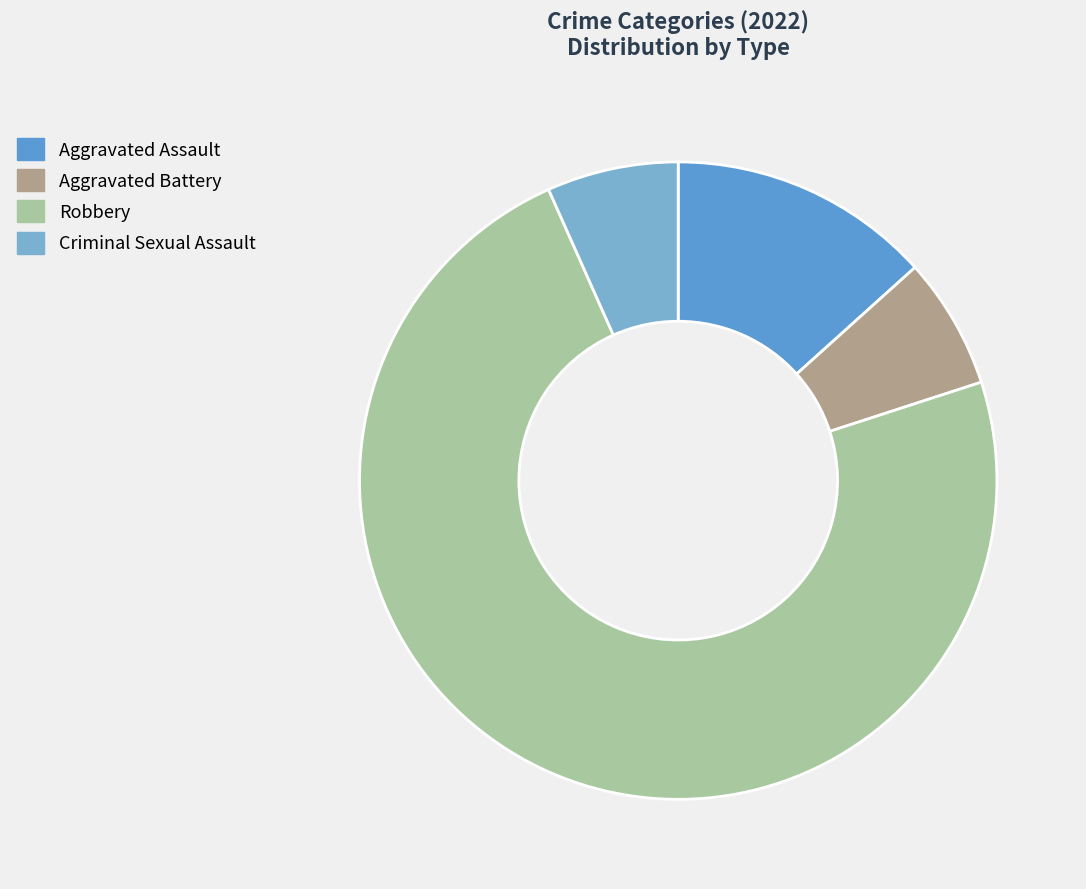

Is the sum of Aggravated Battery and Aggravated Assault greater than half?

No